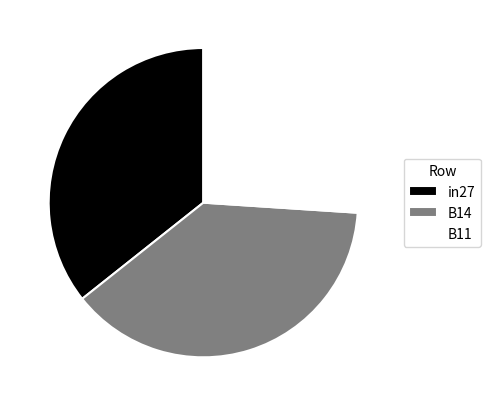

Is the sum of B11 and B14 greater than half?

Yes